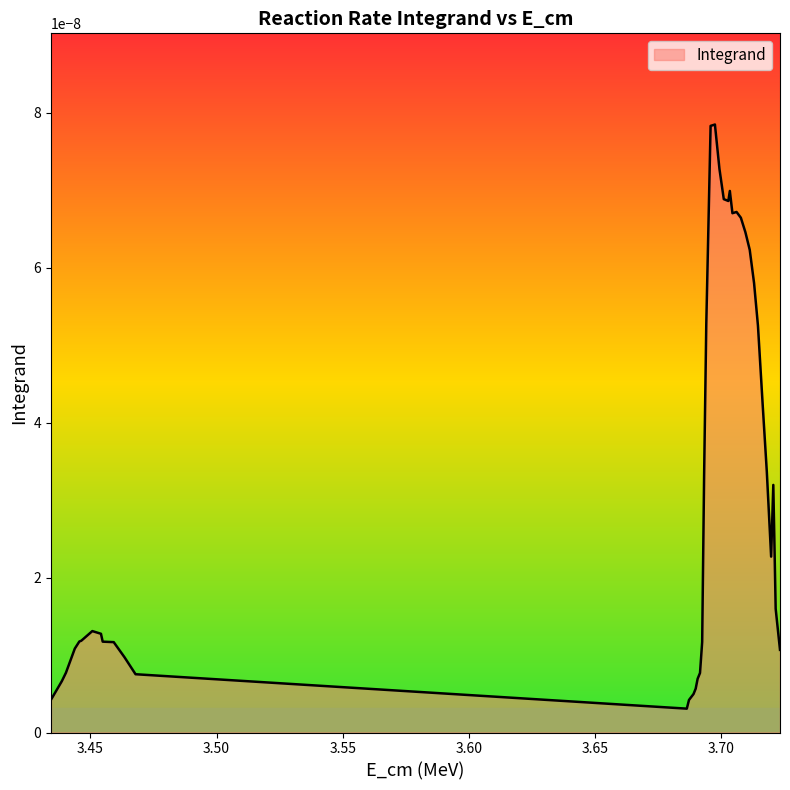

Rank the categories by value from highest to lowest.

22, 21, 23, 26, 24, 25, 28, 27, 29, 30, 31, 32, 20, 33, 34, 35, 19, 37, 36, 38, 6, 7, 5, 4, 8, 18, 9, 3, 39, 10, 2, 17, 11, 16, 1, 15, 14, 0, 13, 12